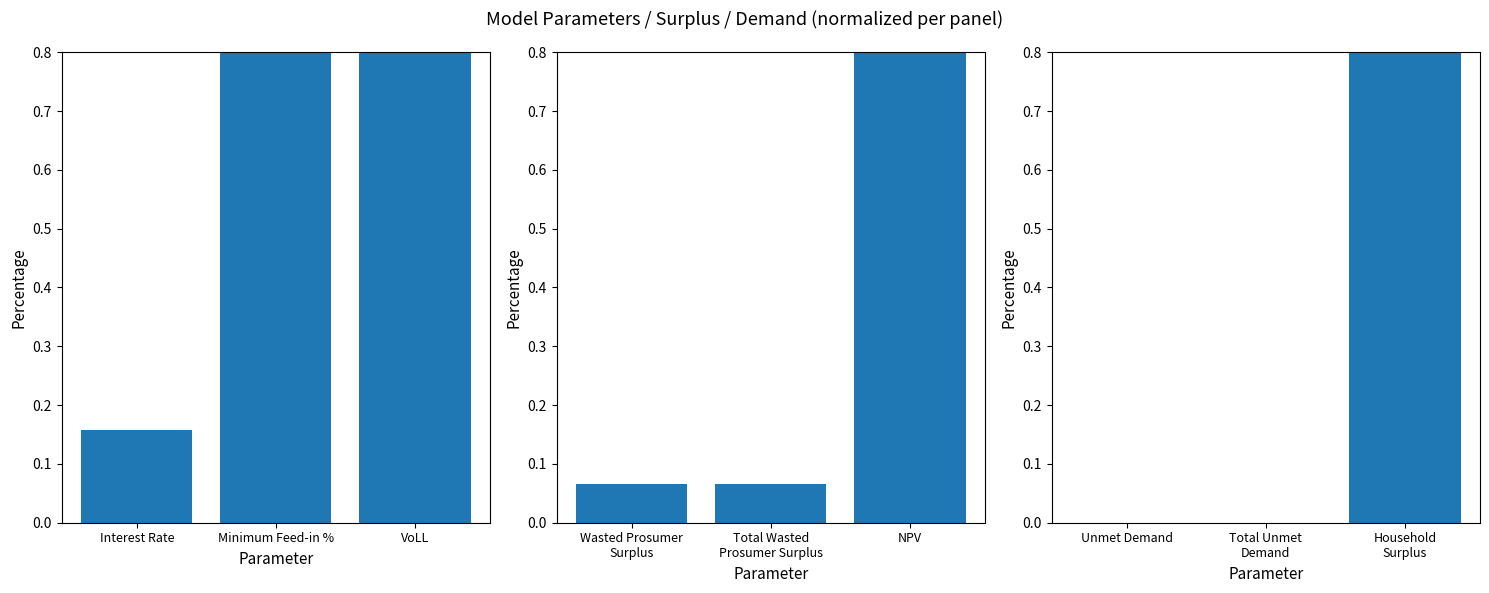

The value at Total Unmet Demand is 0.0. True or false?

False